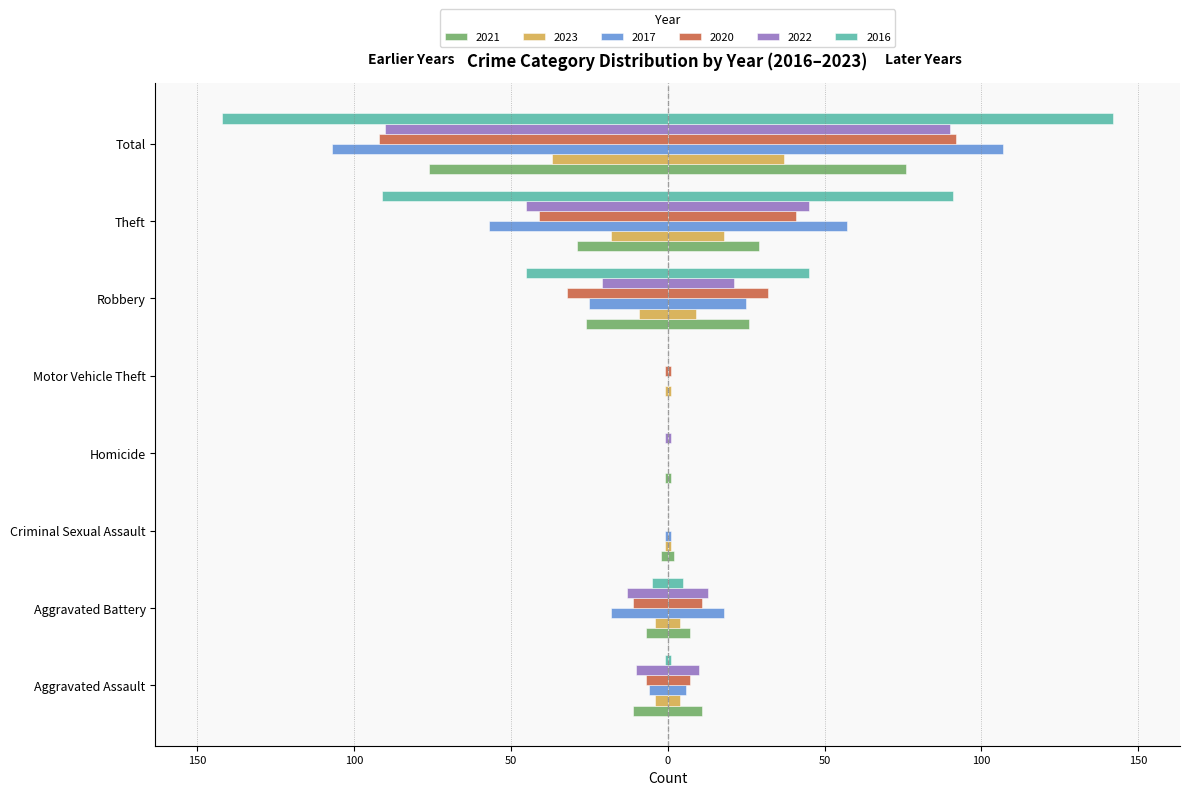

Reading left to right, list all the values displayed in this chart.

2021: Aggravated Assault=-11	Aggravated Battery=-7	Criminal Sexual Assault=-2	Homicide=-1	Motor Vehicle Theft=0	Robbery=-26	Theft=-29	Total=-76
2023: Aggravated Assault=-4	Aggravated Battery=-4	Criminal Sexual Assault=-1	Homicide=0	Motor Vehicle Theft=-1	Robbery=-9	Theft=-18	Total=-37
2017: Aggravated Assault=-6	Aggravated Battery=-18	Criminal Sexual Assault=-1	Homicide=0	Motor Vehicle Theft=0	Robbery=-25	Theft=-57	Total=-107
2020: Aggravated Assault=-7	Aggravated Battery=-11	Criminal Sexual Assault=0	Homicide=0	Motor Vehicle Theft=-1	Robbery=-32	Theft=-41	Total=-92
2022: Aggravated Assault=-10	Aggravated Battery=-13	Criminal Sexual Assault=0	Homicide=-1	Motor Vehicle Theft=0	Robbery=-21	Theft=-45	Total=-90
2016: Aggravated Assault=-1	Aggravated Battery=-5	Criminal Sexual Assault=0	Homicide=0	Motor Vehicle Theft=0	Robbery=-45	Theft=-91	Total=-142